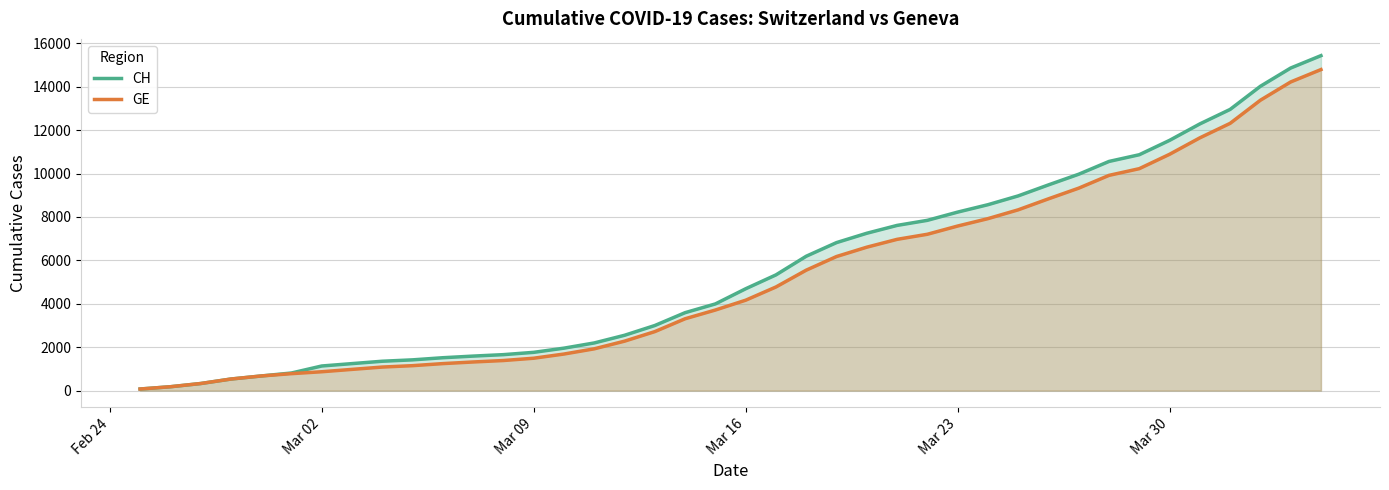

What is the maximum value for CH?

15433